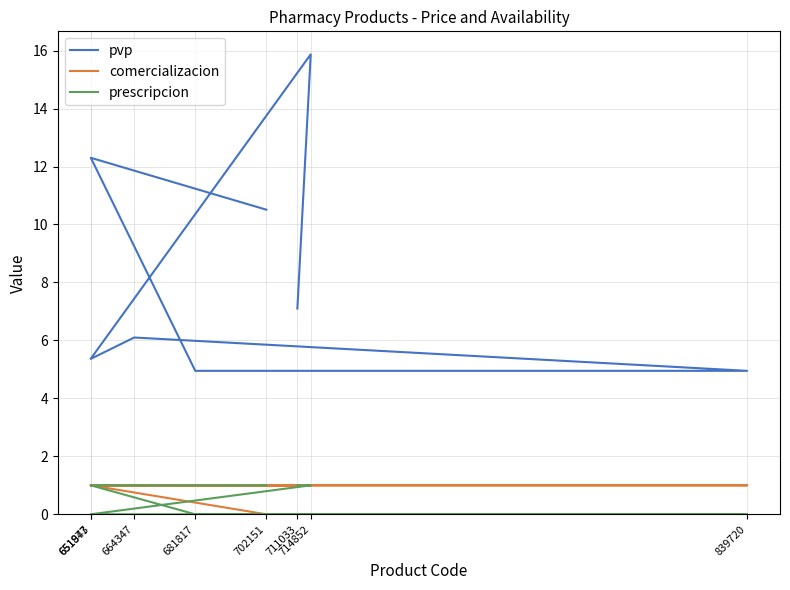

How many data points in prescripcion are less than 1?

4